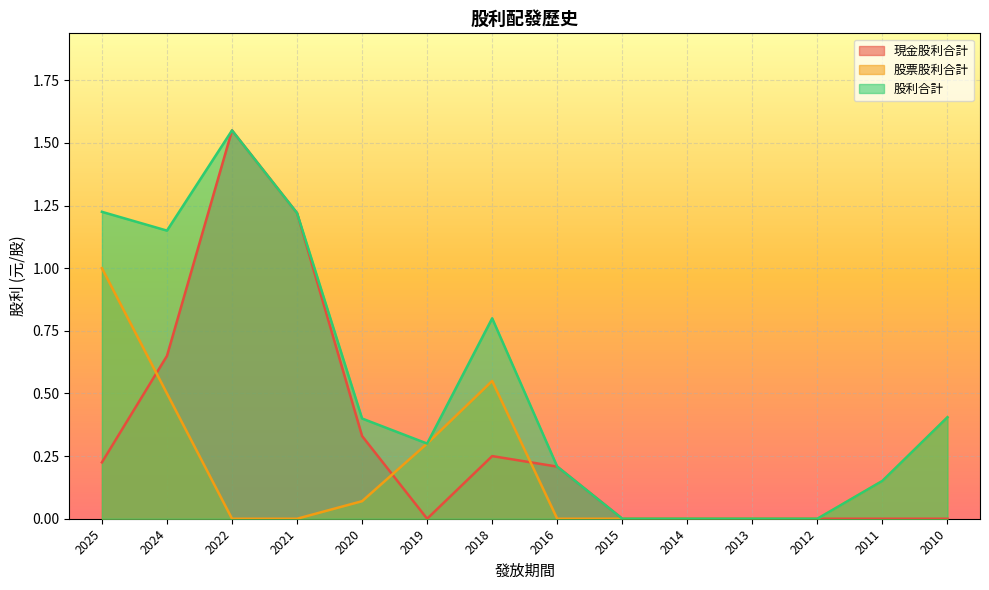

Between 2024 and 2018, which series saw the biggest shift?

現金股利合計